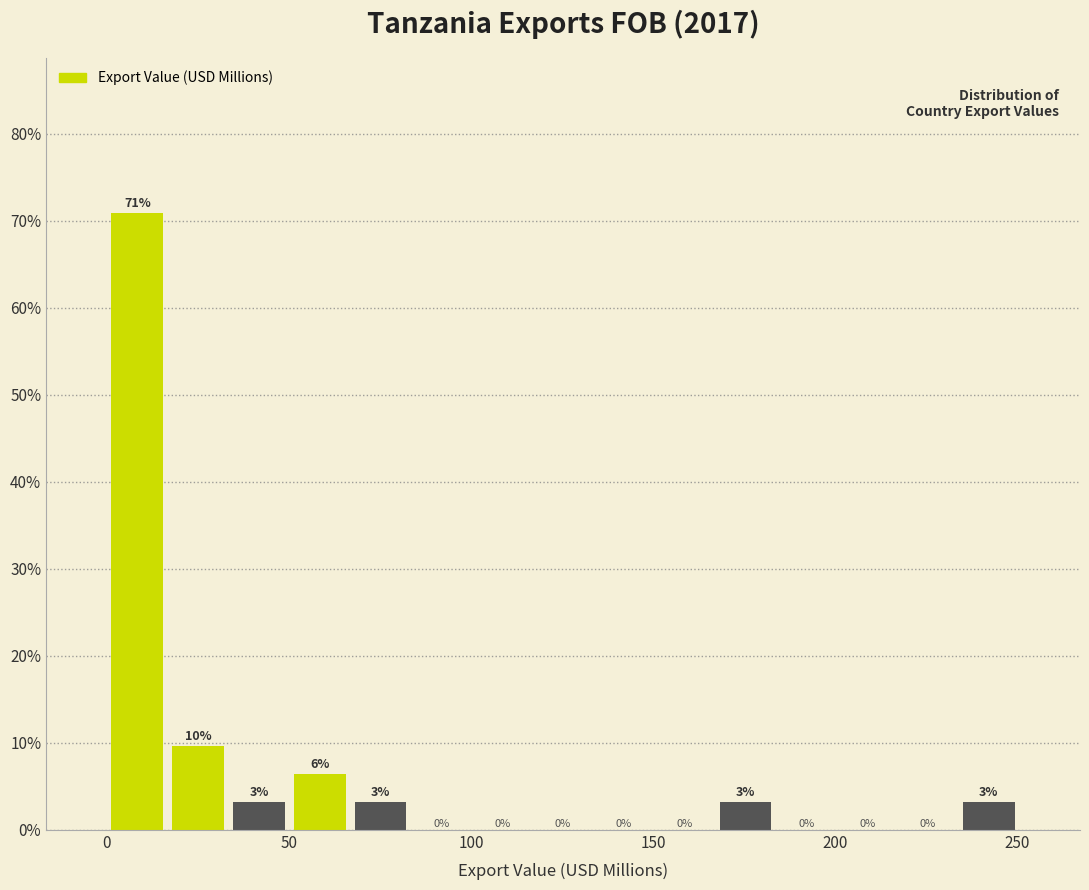

Around what value on the x-axis is the tallest bar? Give the approximate position of its centre, as read against the axis.

10